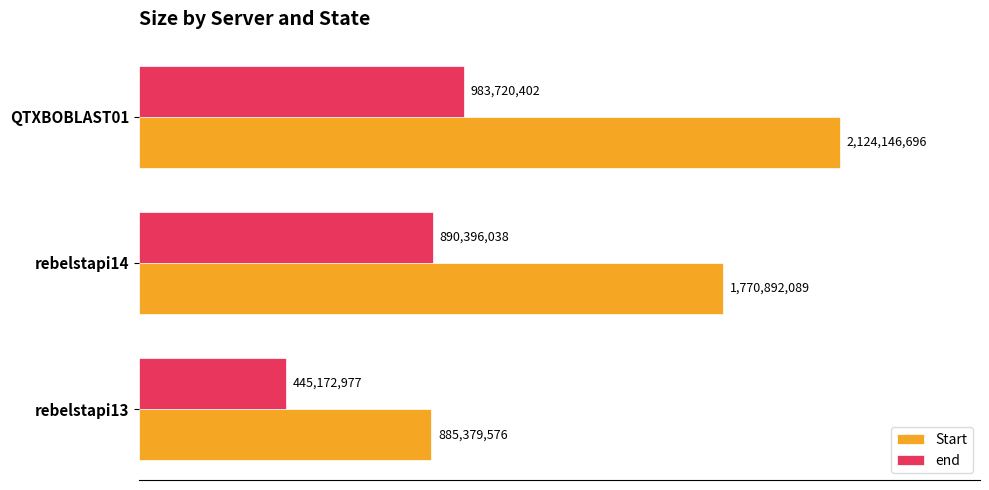

Are the bars grouped side by side (vs. stacked)?

Yes